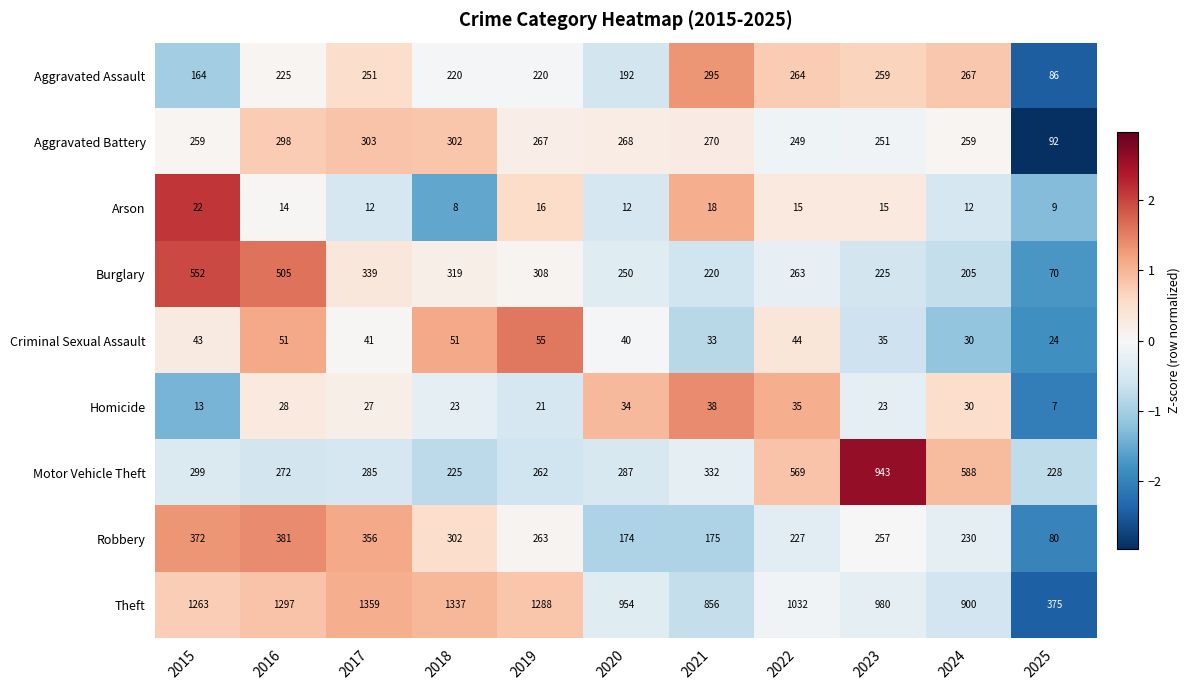

What is the spread (max minus min) of values at 2023?

965